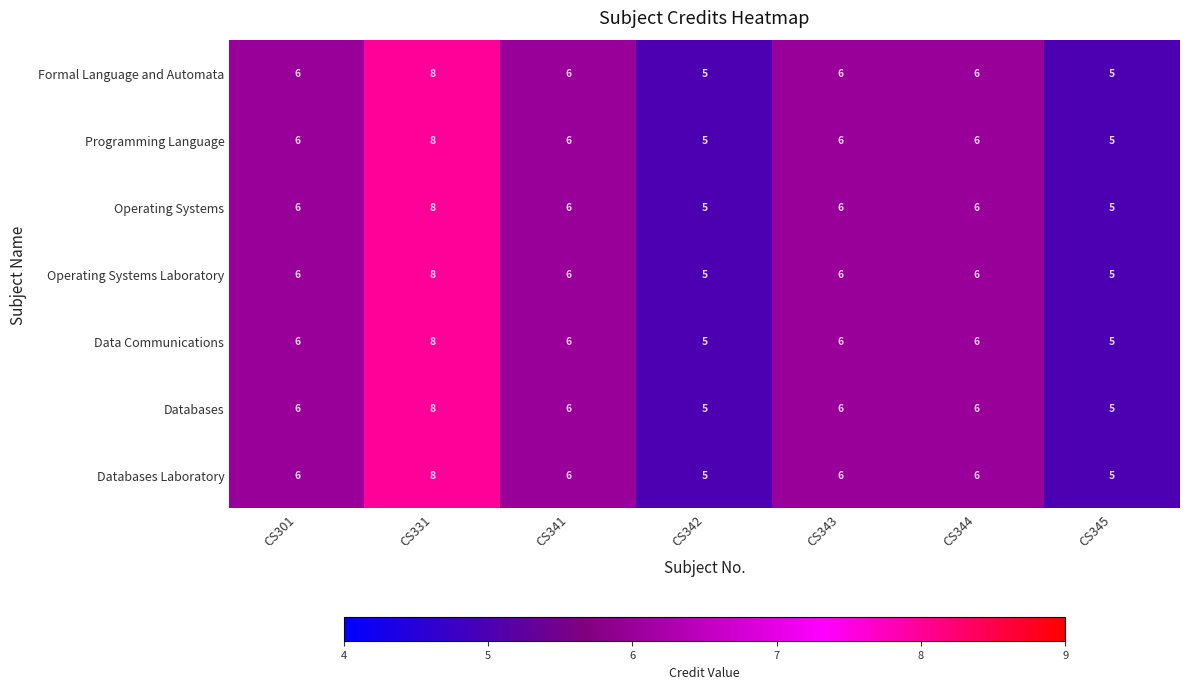

How many Databases Laboratory values are between 5 and 6?

6